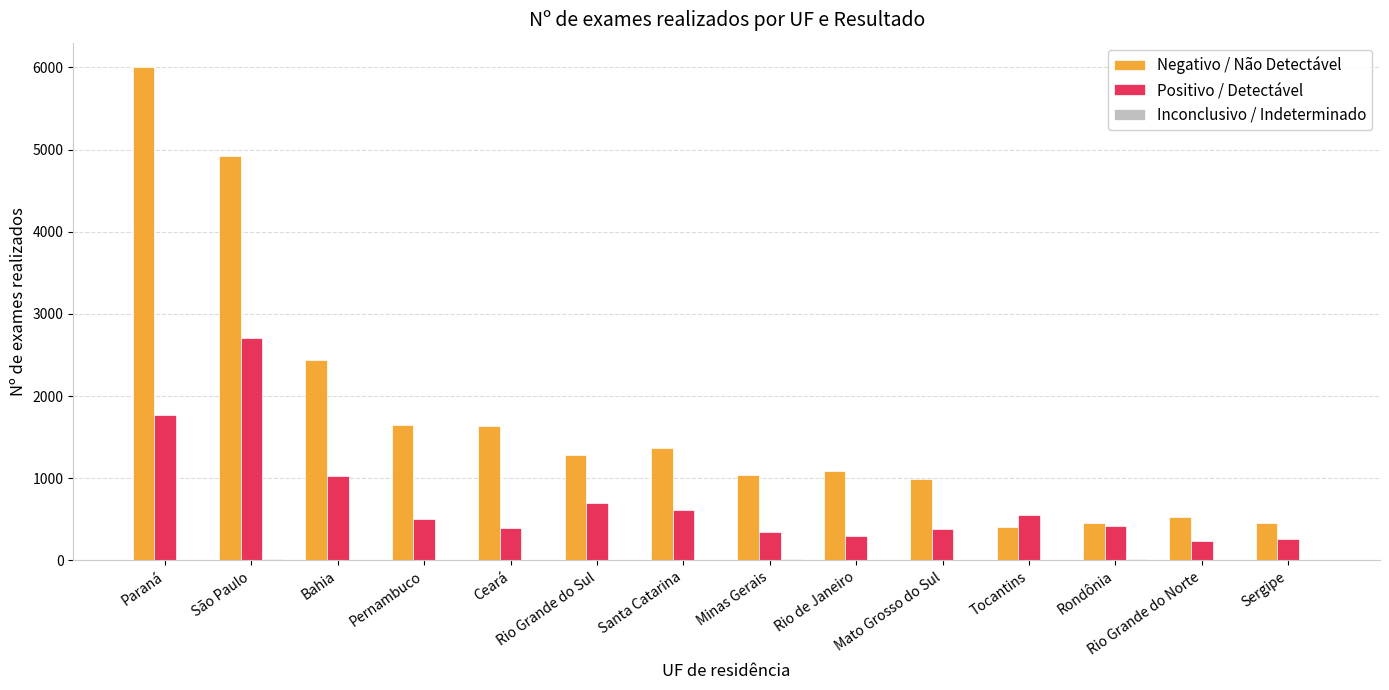

Which series changed the most between Bahia and Ceará?

Negativo / Não Detectável